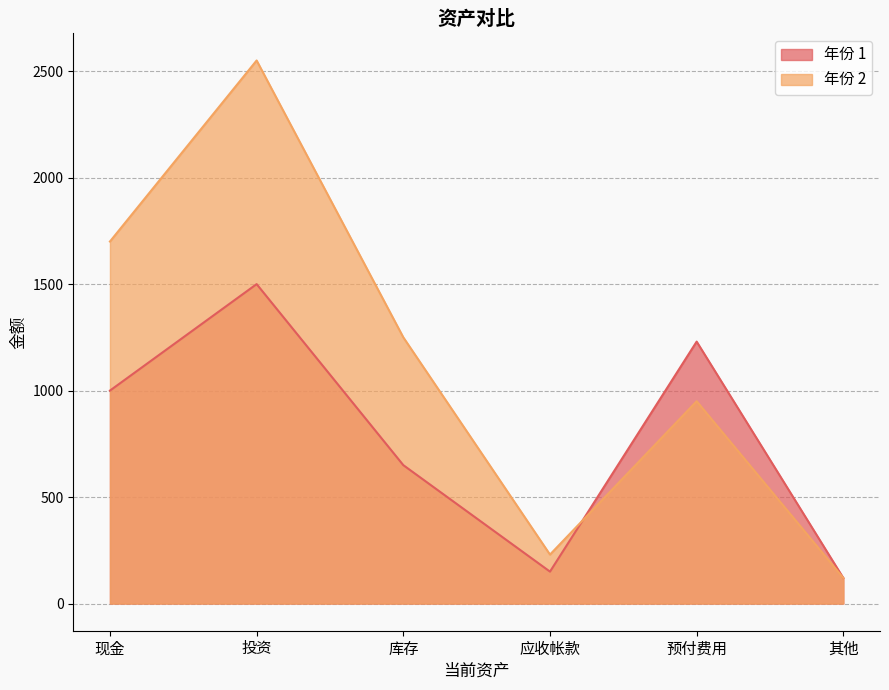

List the labels in order of 年份 2 value, largest first.

投资, 现金, 库存, 预付费用, 应收帐款, 其他